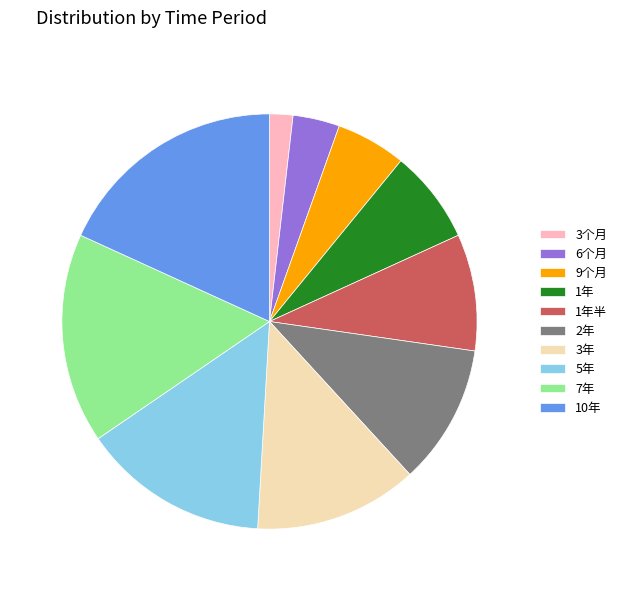

Rank the categories by value from highest to lowest.

10年, 7年, 5年, 3年, 2年, 1年半, 1年, 9个月, 6个月, 3个月